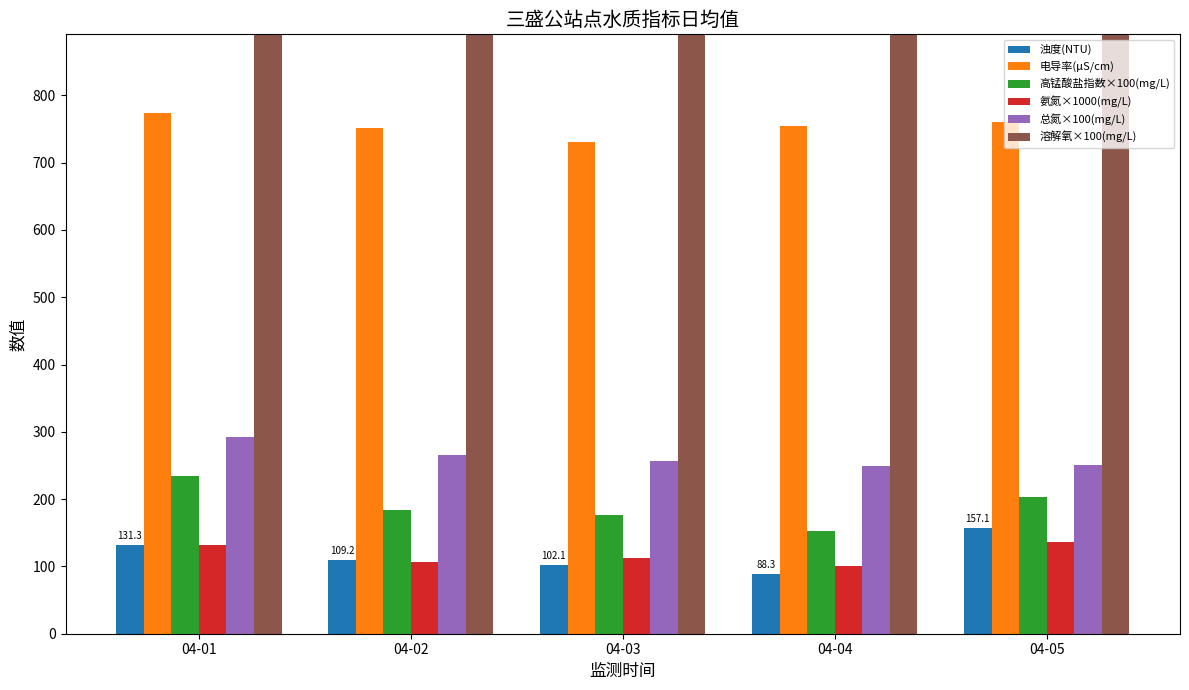

What is the total value across all series at 04-01?

2488.8